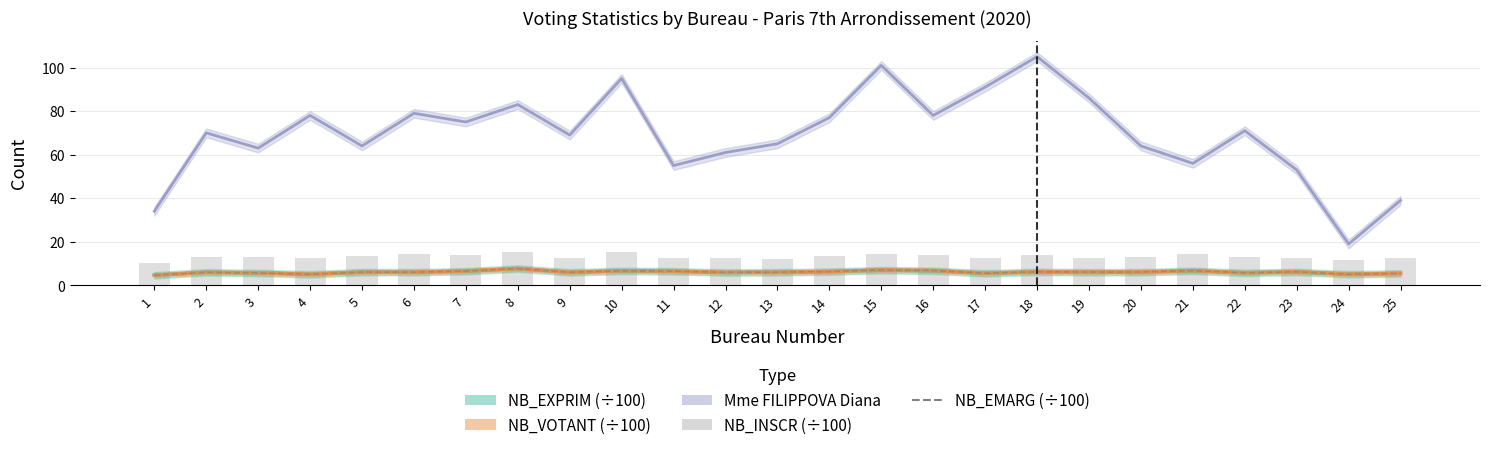

Count the number of categories in the chart.

25